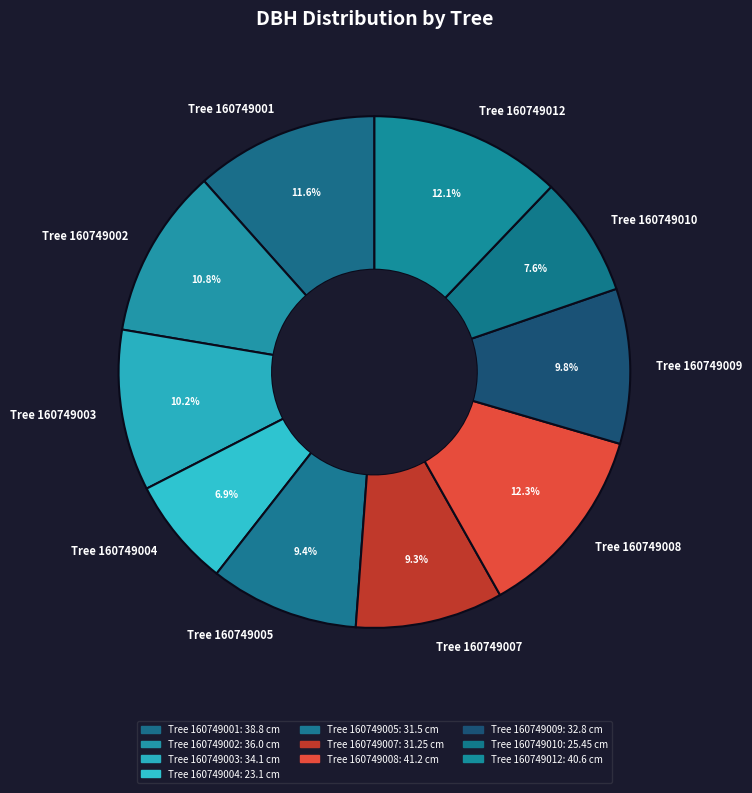

Is the sum of Tree 160749003 and Tree 160749001 greater than half?

No